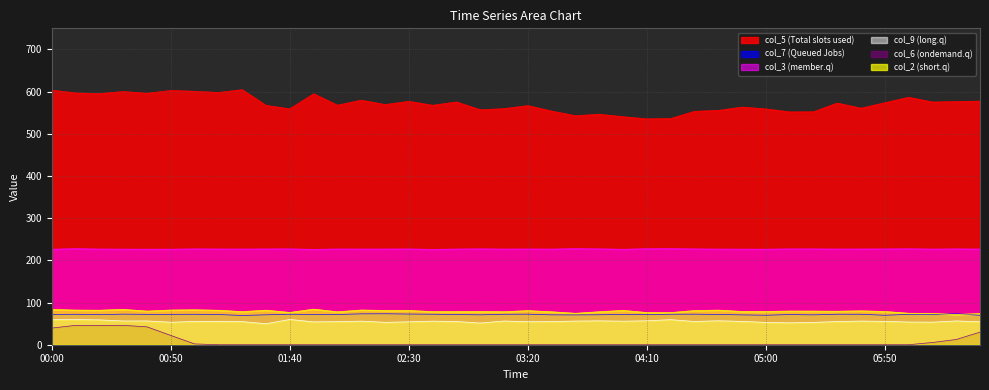

What is the difference between the highest and lowest values at 03:20?

566.8